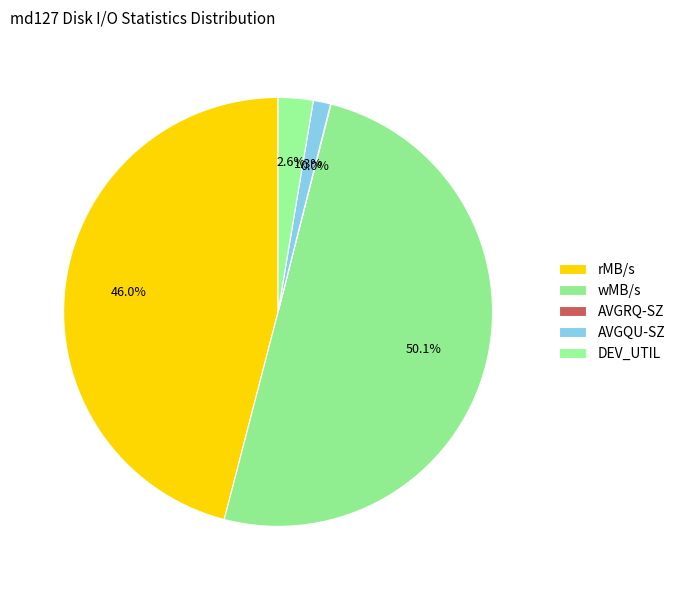

Count the number of slices in the pie.

5